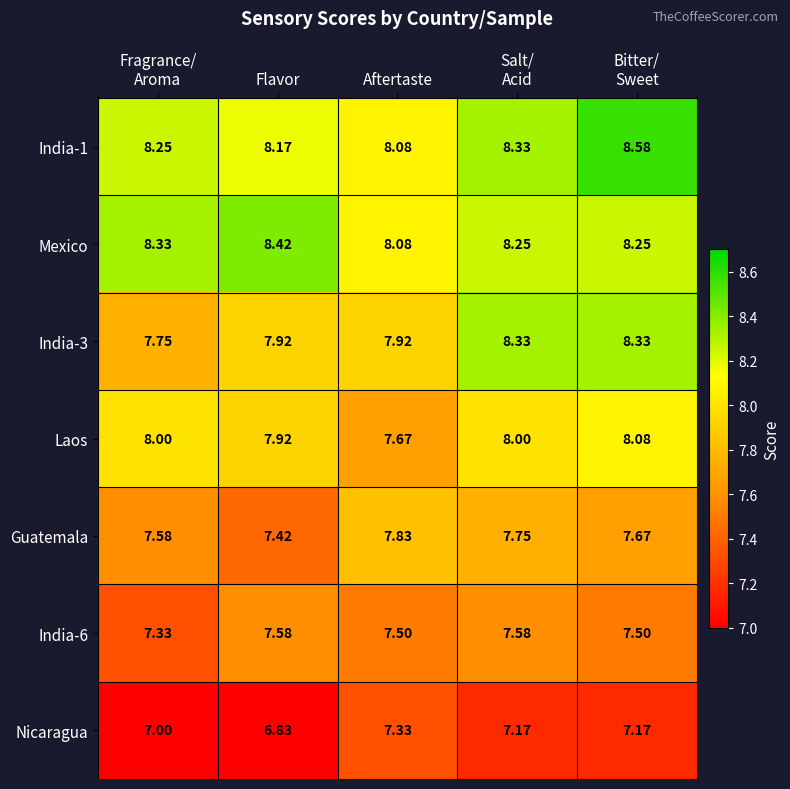

Count the number of data series in this chart.

7